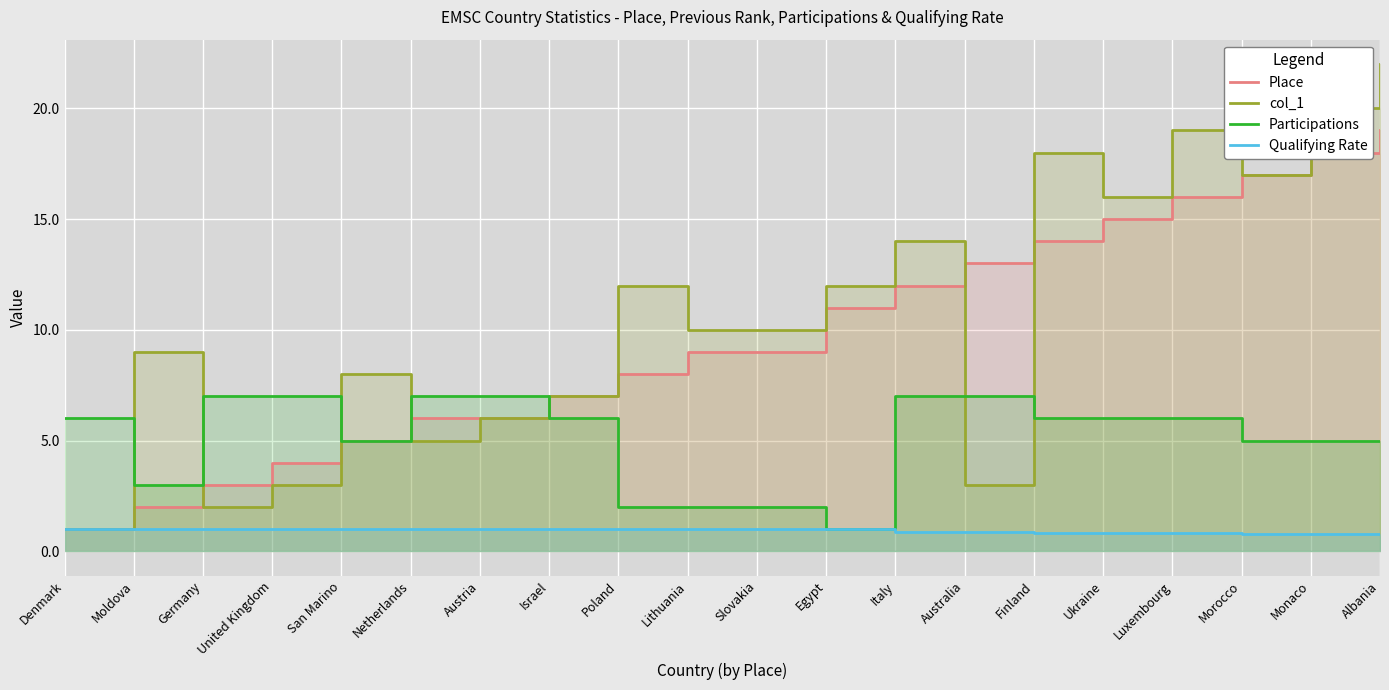

Which series has the largest total across all categories?

col_1